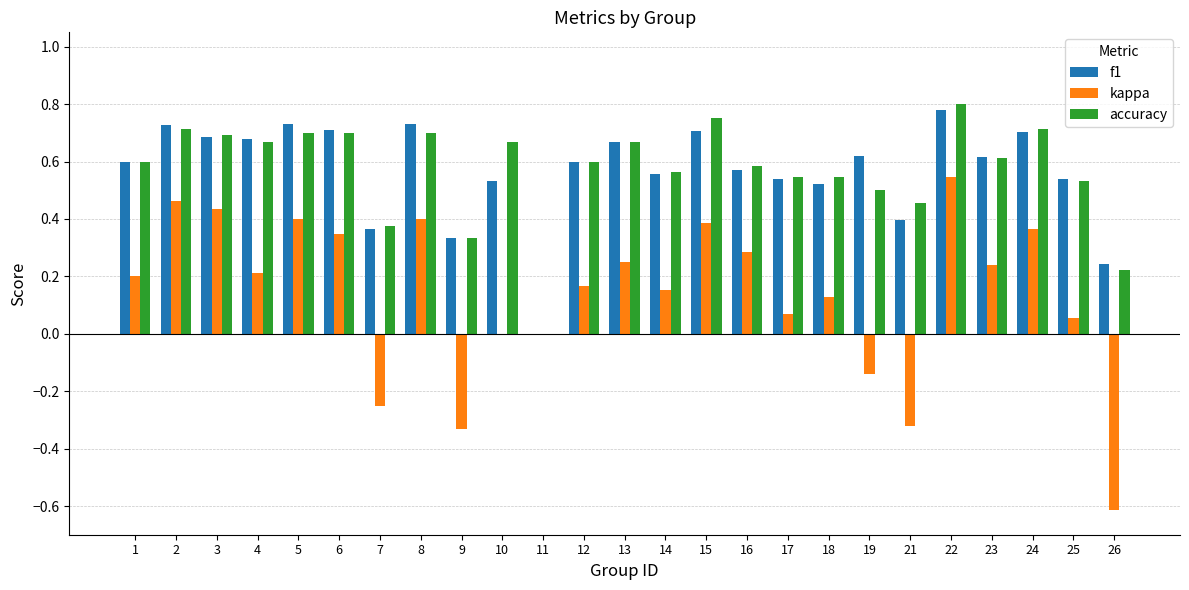

Is the value of kappa at 26 greater than the value of accuracy at 4?

No